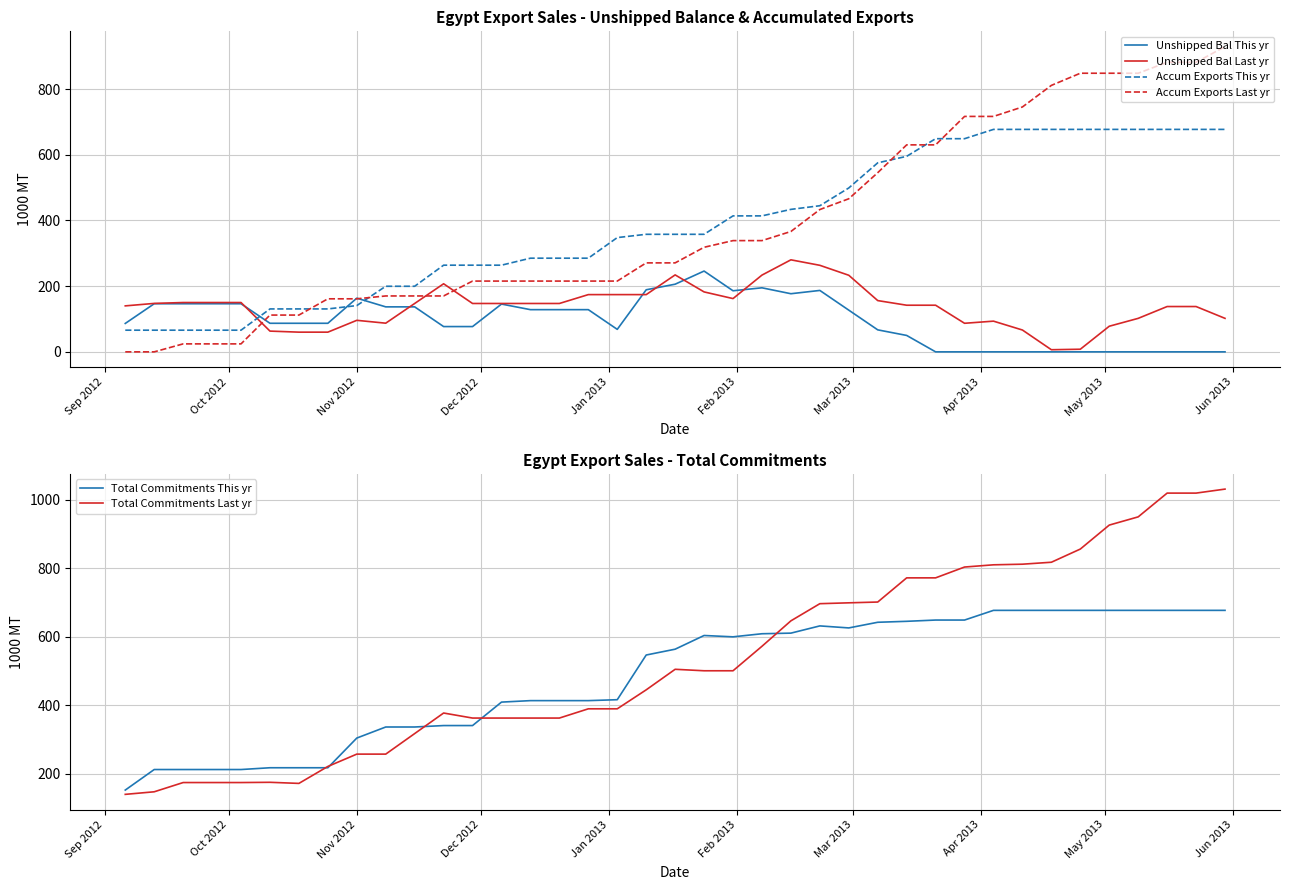

How many values in the Unshipped Bal Last yr series are below 147?

18